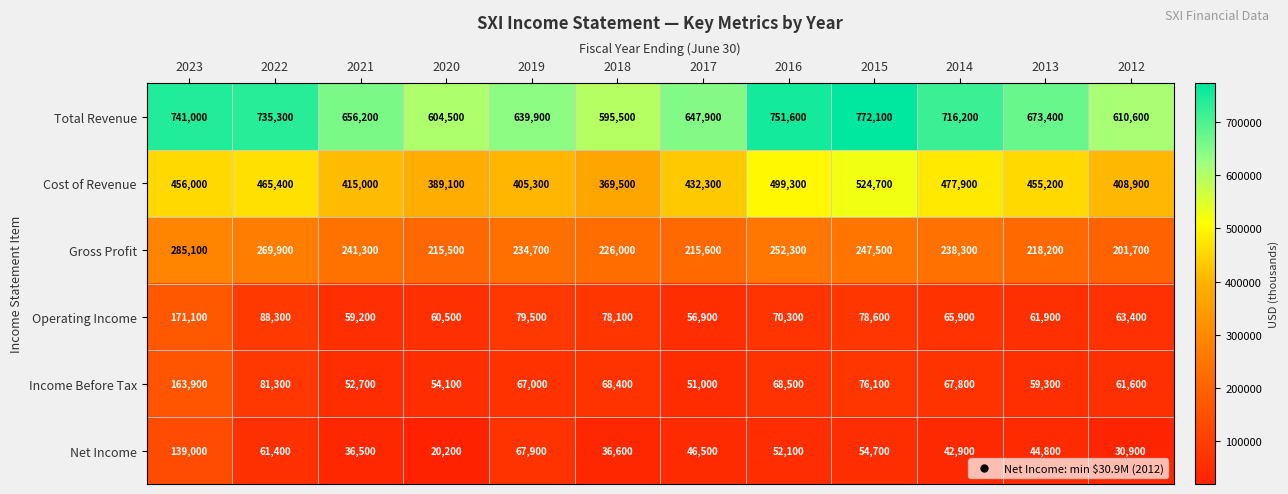

True or false: Total Revenue has a value of 175458 at 2018.

False